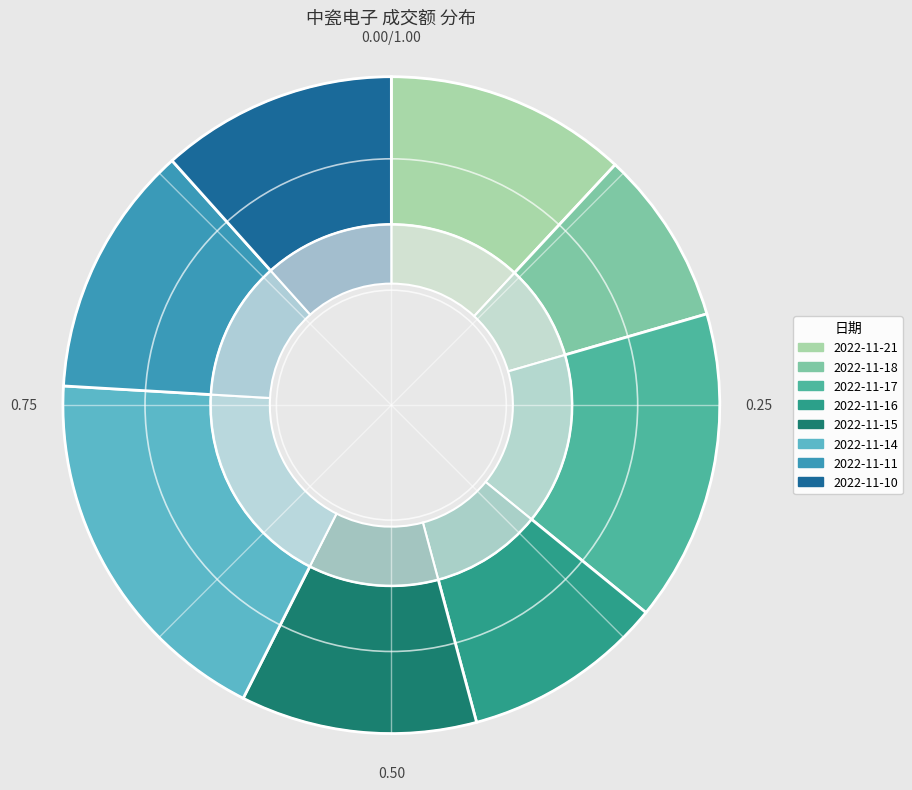

Is there a majority slice in this chart?

No